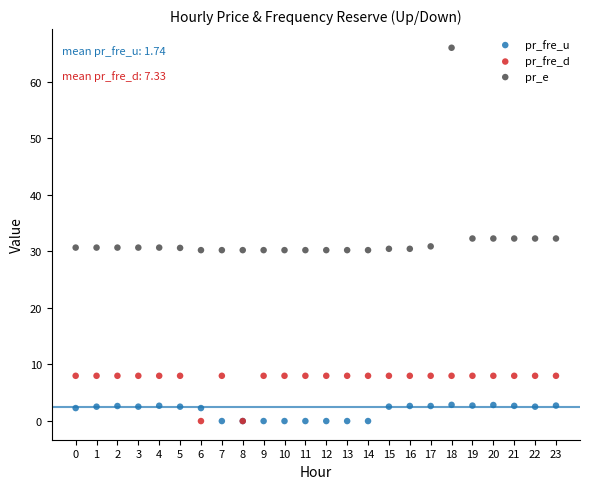

Which series has the largest Y range (max minus min)?

pr_e